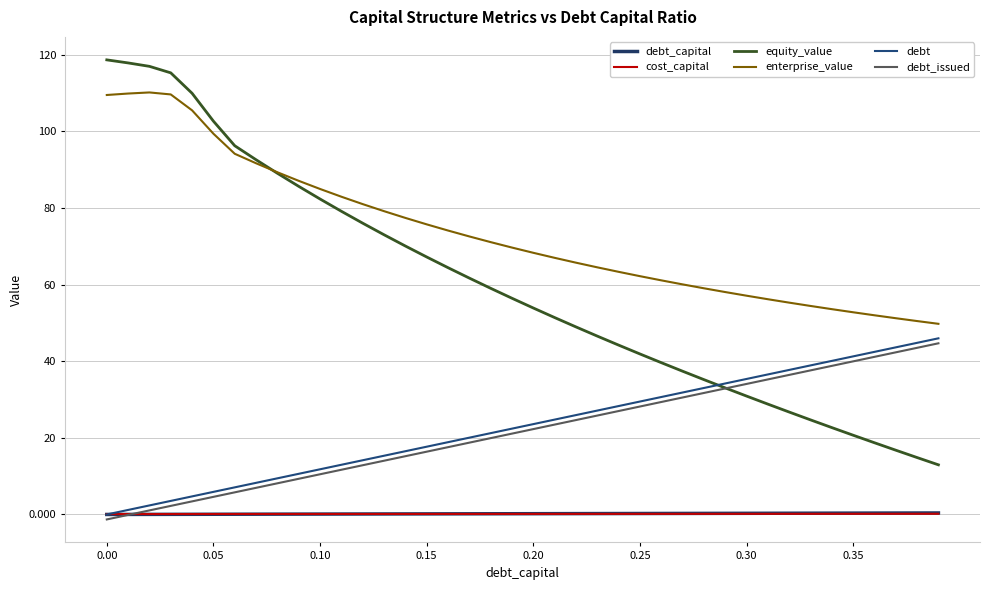

How many lines are shown in the chart?

6